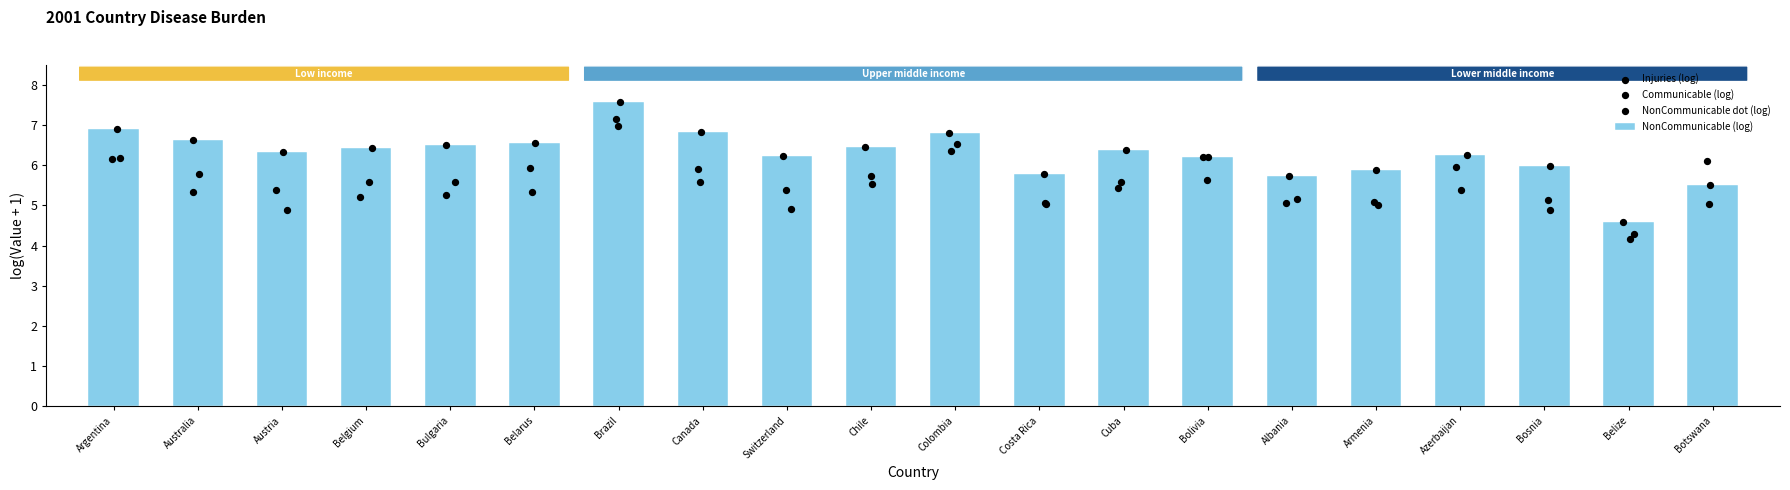

What is the ratio of the value at Canada to the value at Belize?

1.5